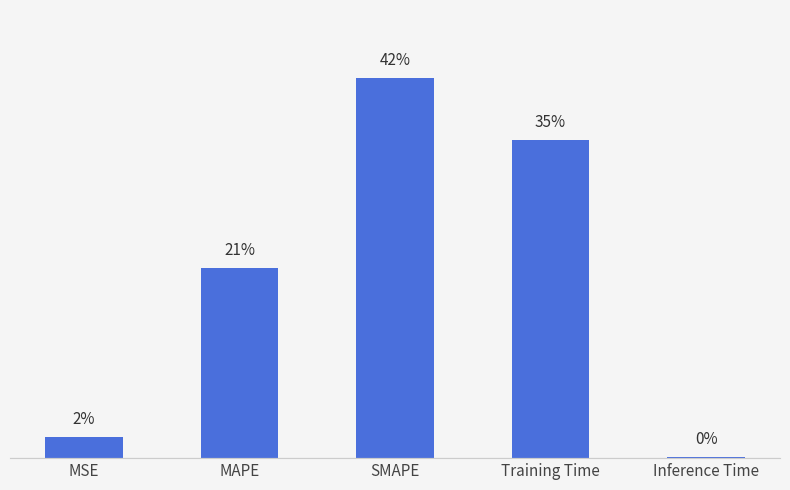

What is the change in value from MSE to SMAPE?

+1.9